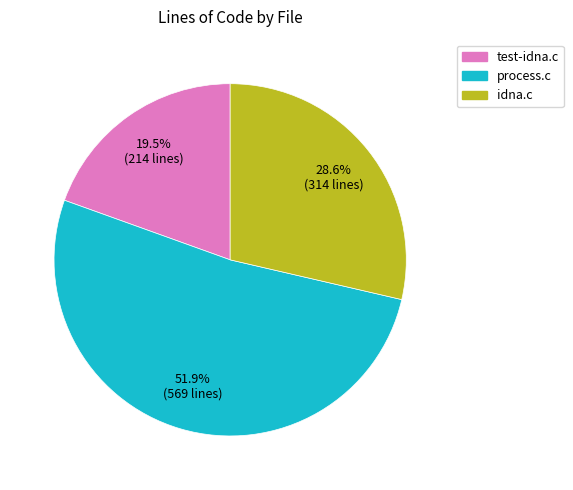

Does any single category account for the majority?

Yes